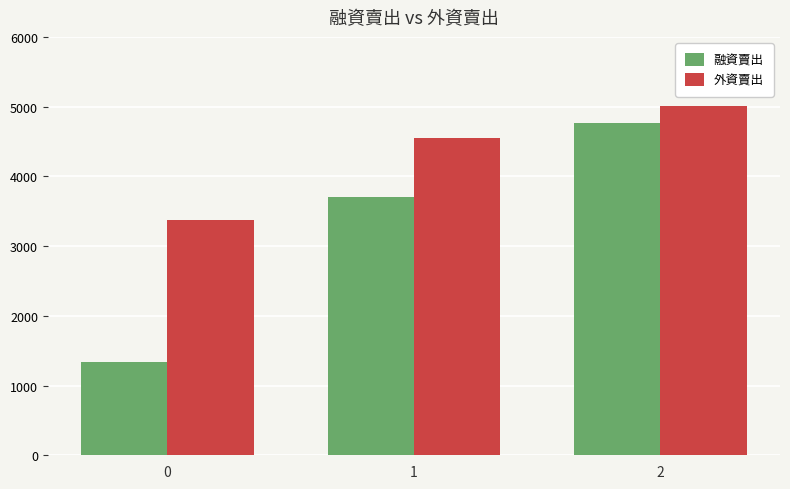

How many series are shown in this chart?

2